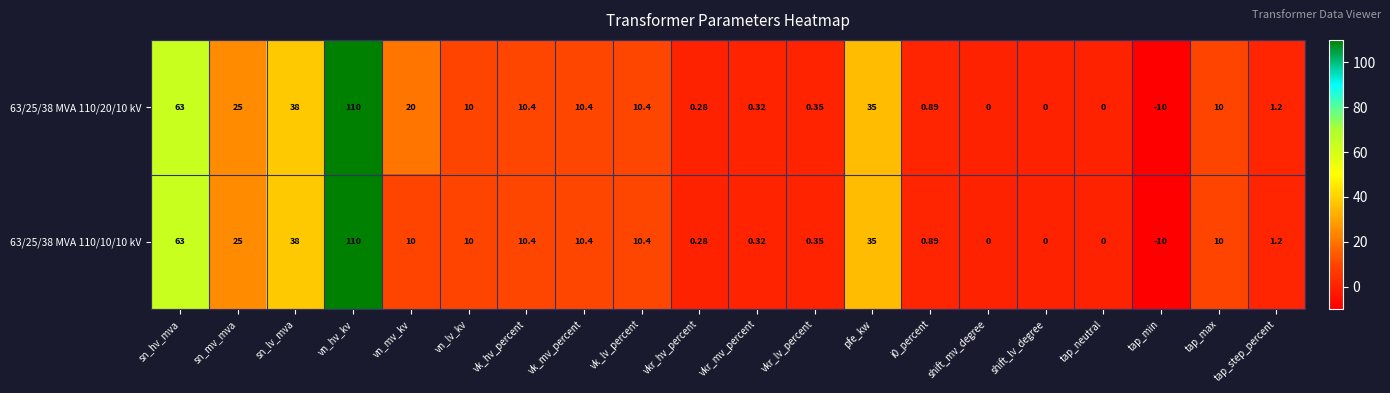

Which category has the highest value in the 63/25/38 MVA 110/20/10 kV series?

vn_hv_kv